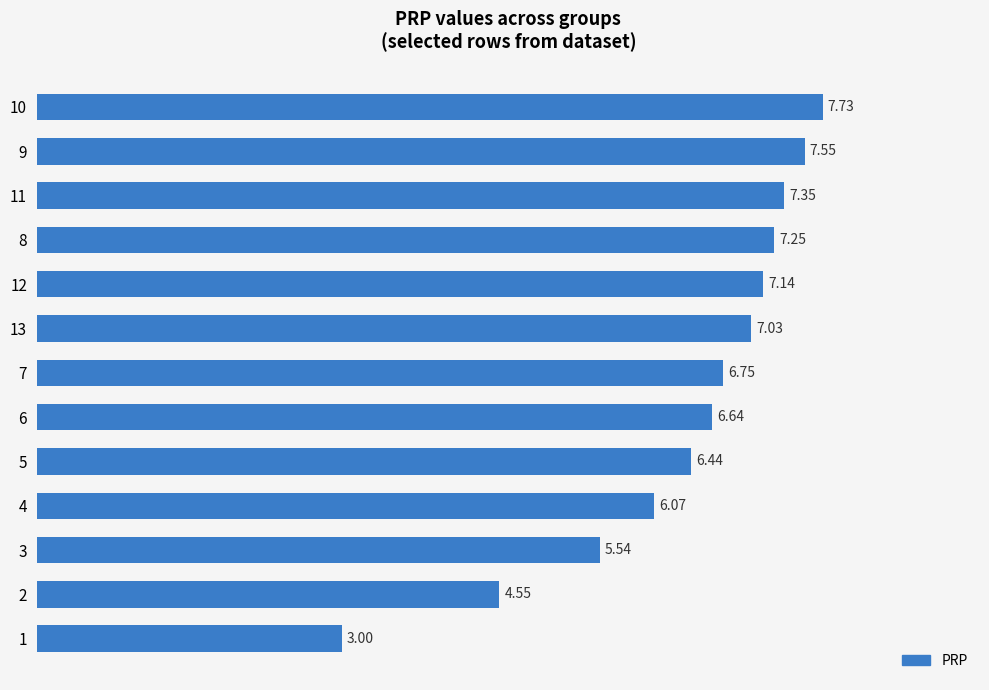

What is the difference between the maximum and second lowest values?

3.2